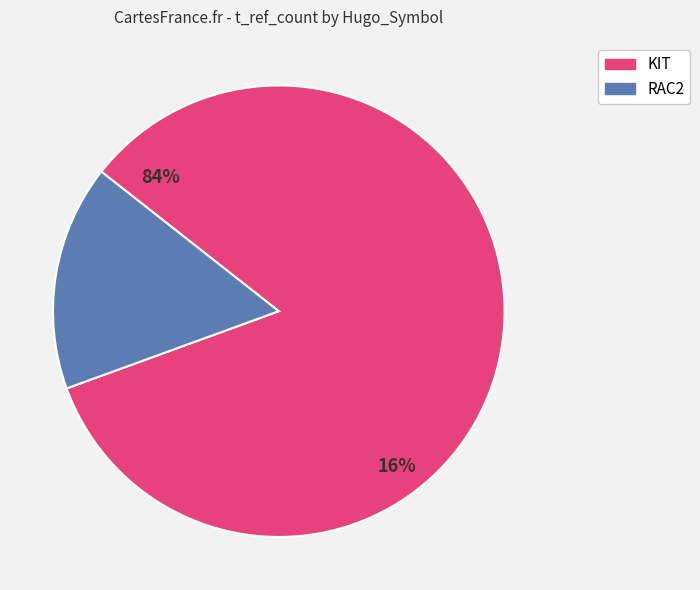

True or false: CATD0167a accounts for 1% of the total.

False